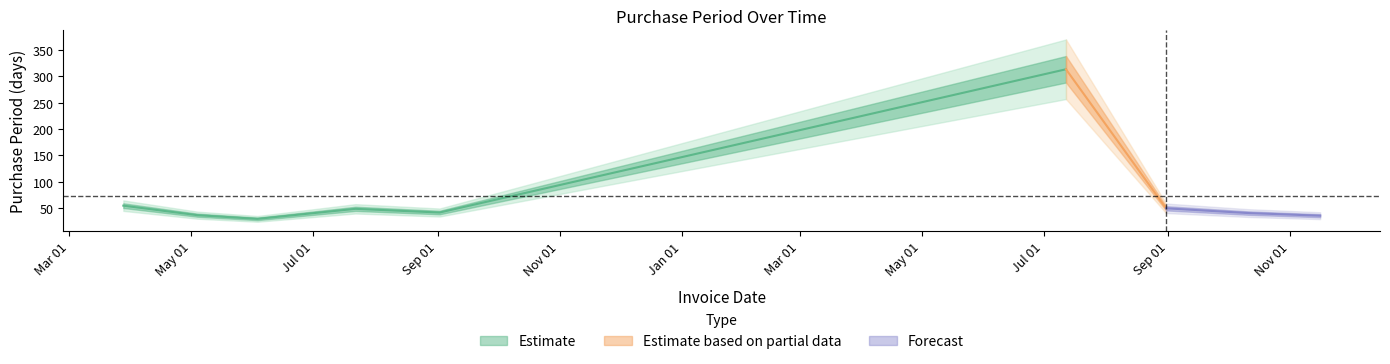

Rank the categories by value from highest to lowest.

2017-07-12, 2016-03-28, 2017-08-31, 2016-07-22, 2016-09-02, 2017-10-11, 2016-05-04, 2017-11-16, 2016-06-03